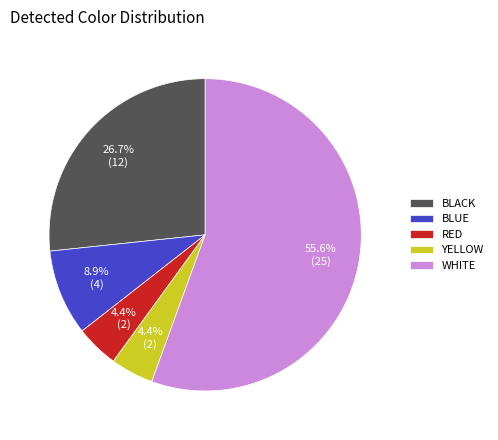

Does any single category account for the majority?

Yes